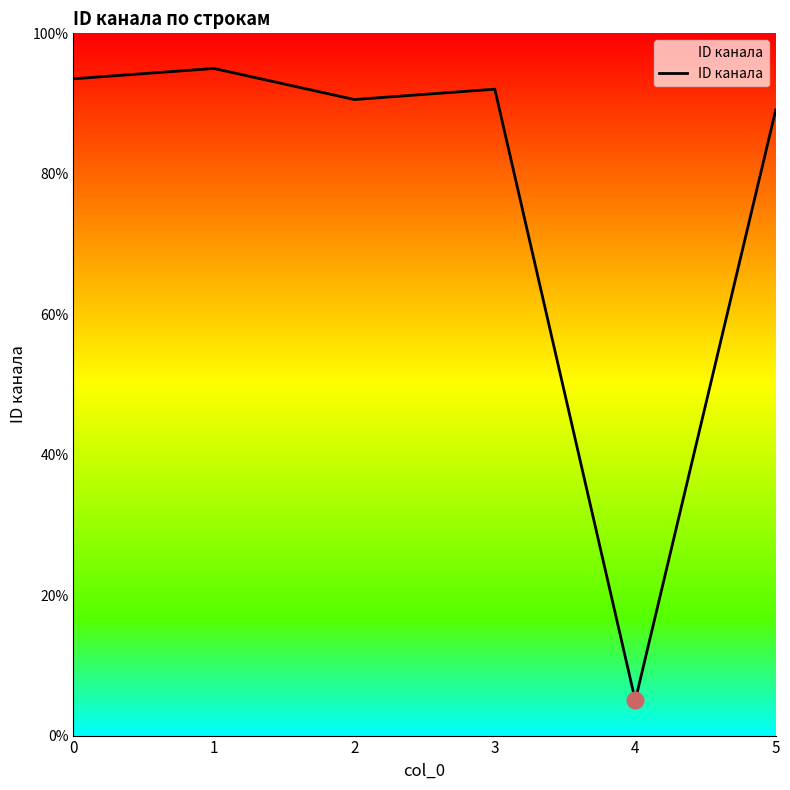

True or false: there are more than 2 points higher than both neighbors.

False